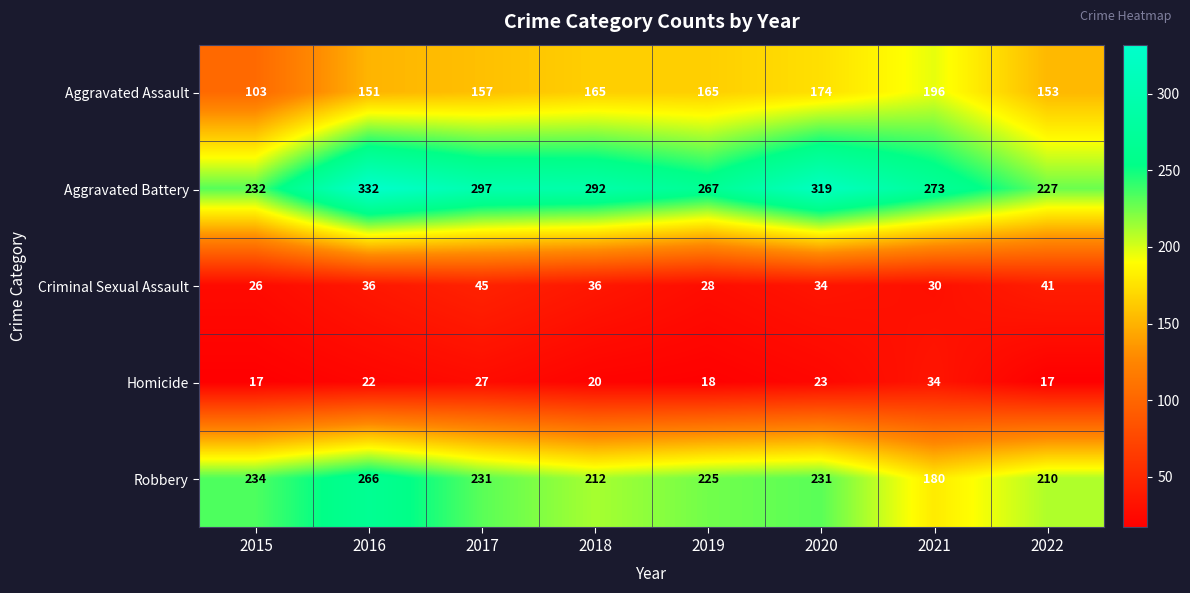

What is the sum of all Robbery values?

1789